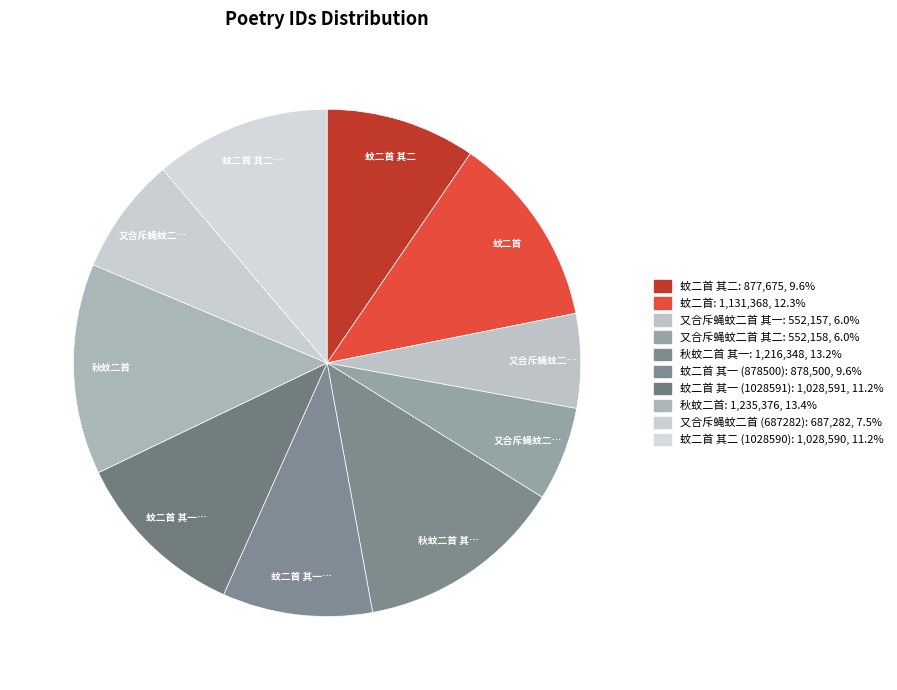

Which slice is the largest?

秋蚊二首